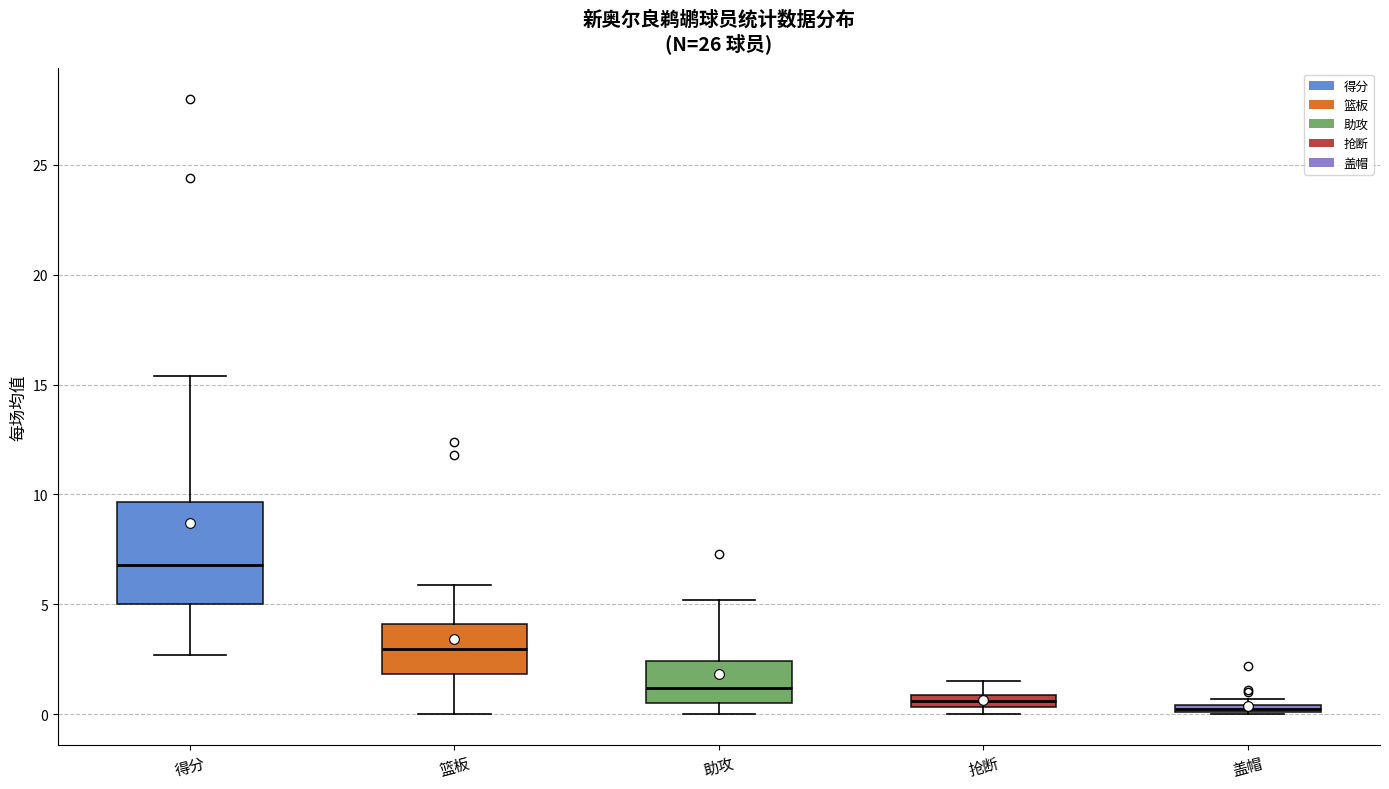

Which box's median line is the highest?

得分